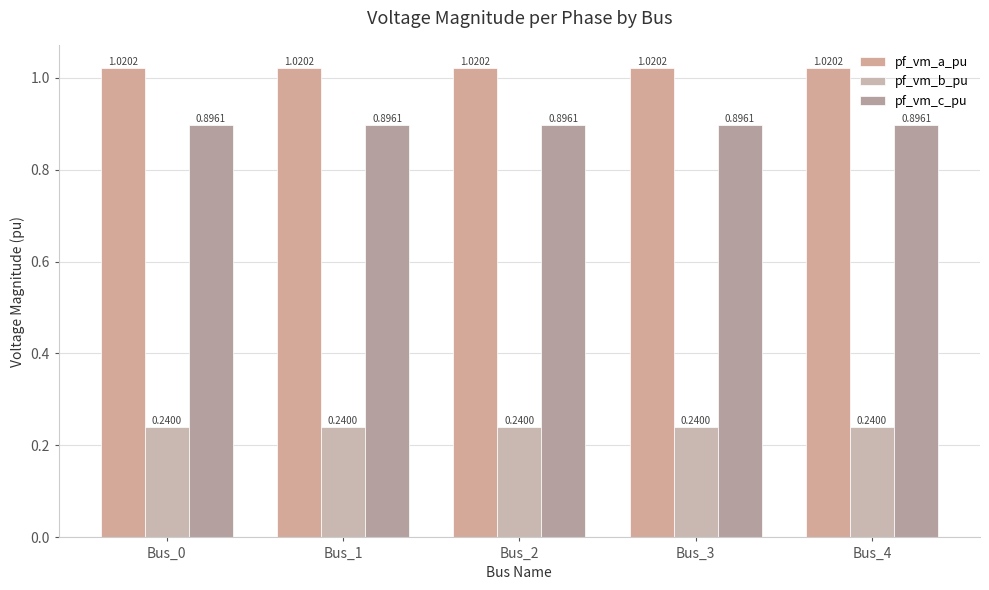

List the series in order of their peak value, lowest first.

pf_vm_b_pu, pf_vm_c_pu, pf_vm_a_pu